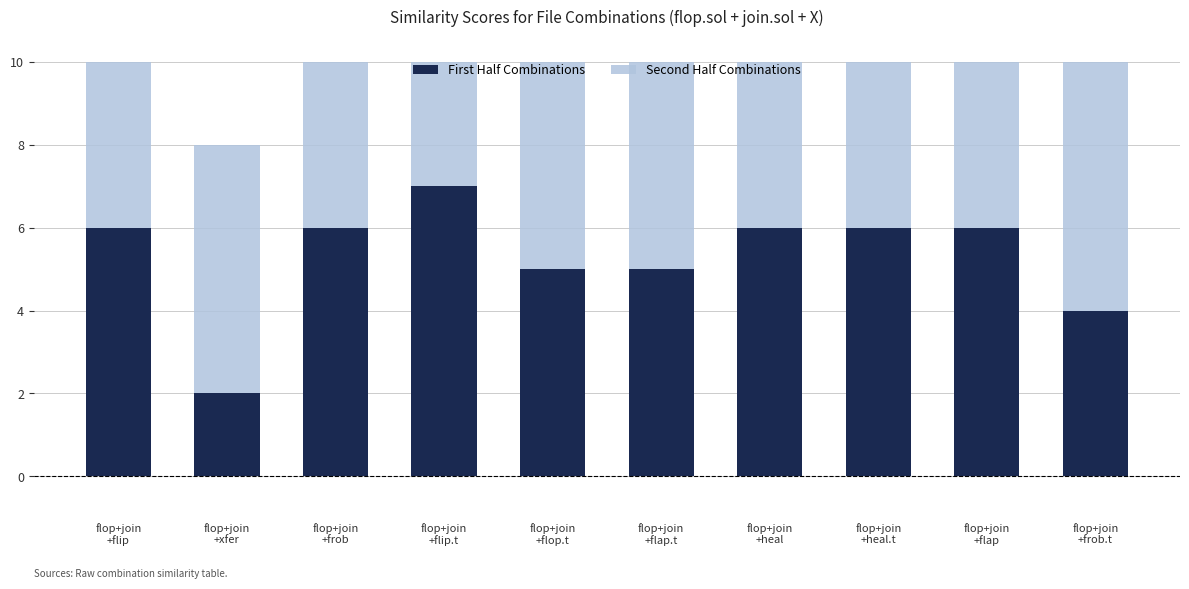

How many bars are there in total?

20